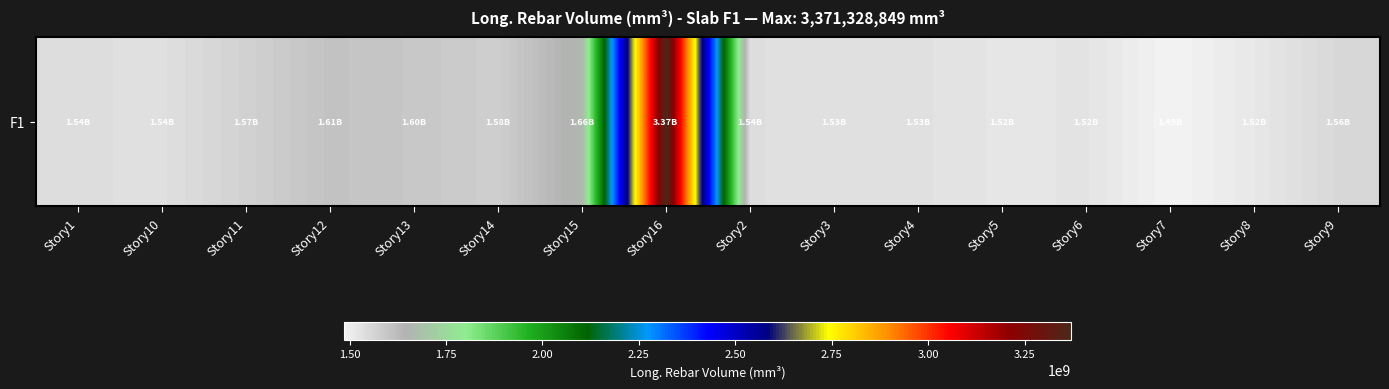

Is it true that the value at Story16 is 2333985081.0?

False